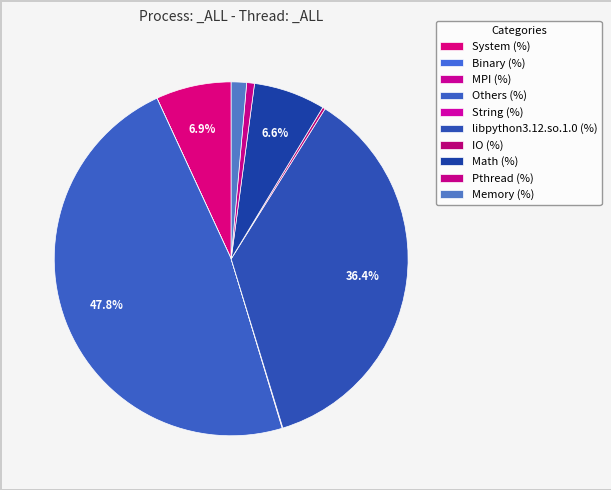

What percentage is the Pthread (%) slice, to the nearest percent?

1%